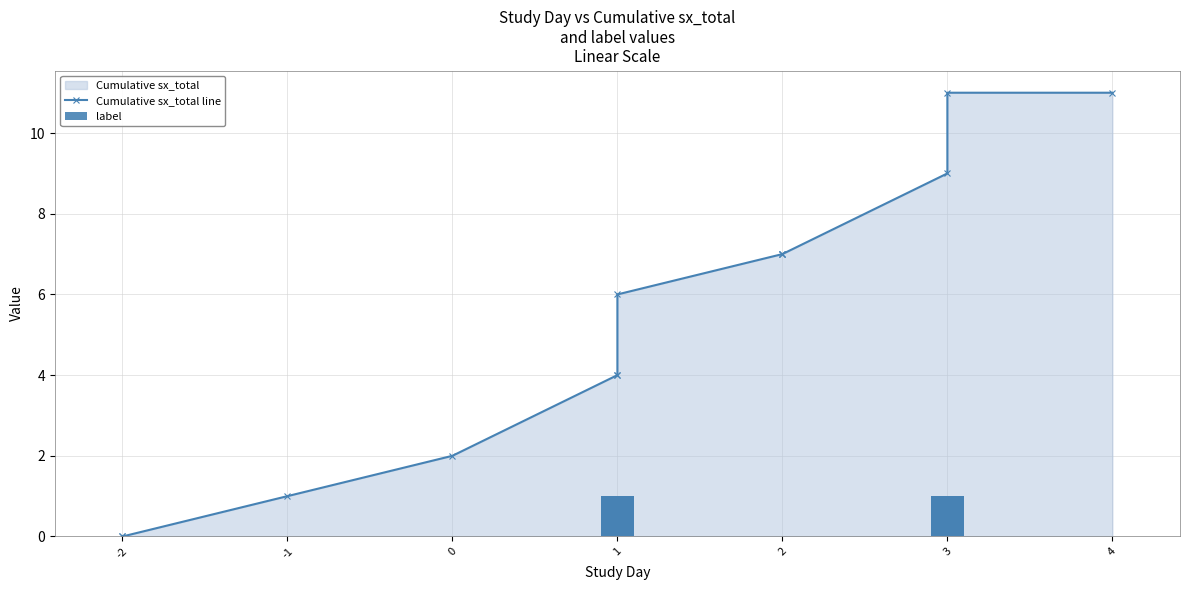

At which label is label closest to 0?

-2